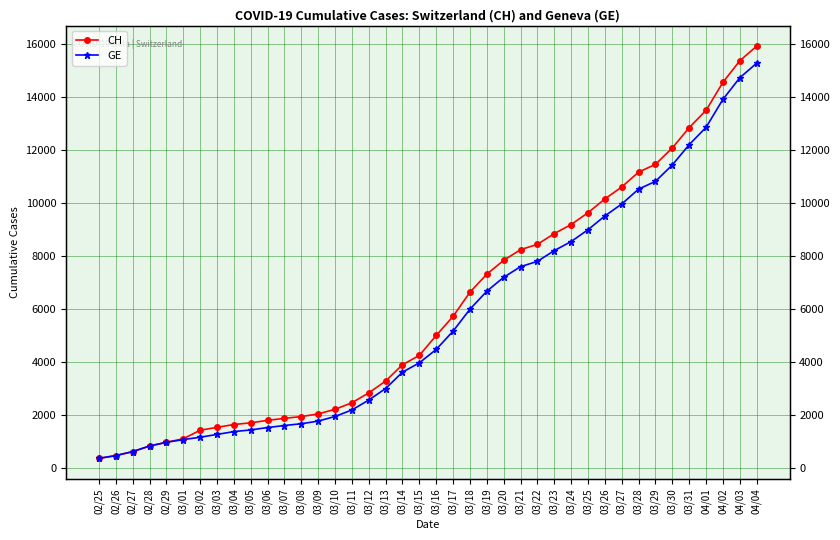

What are all the series names shown in the legend?

CH, GE